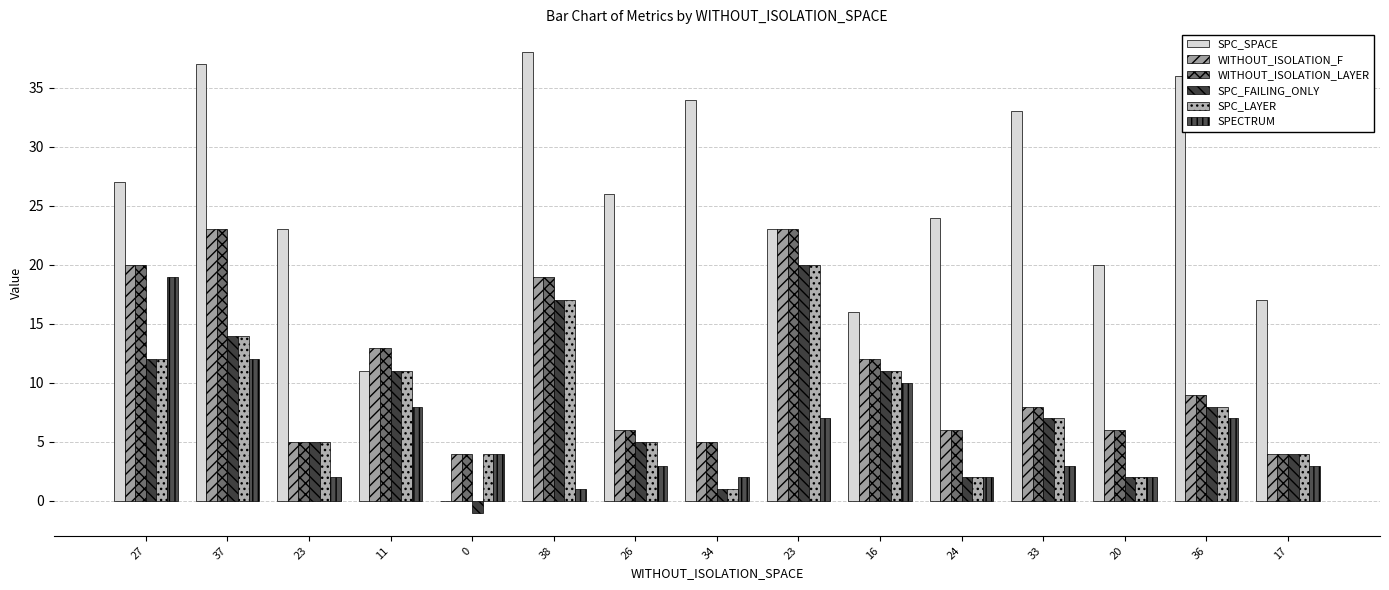

Which series has the largest range (max minus min)?

SPC_SPACE